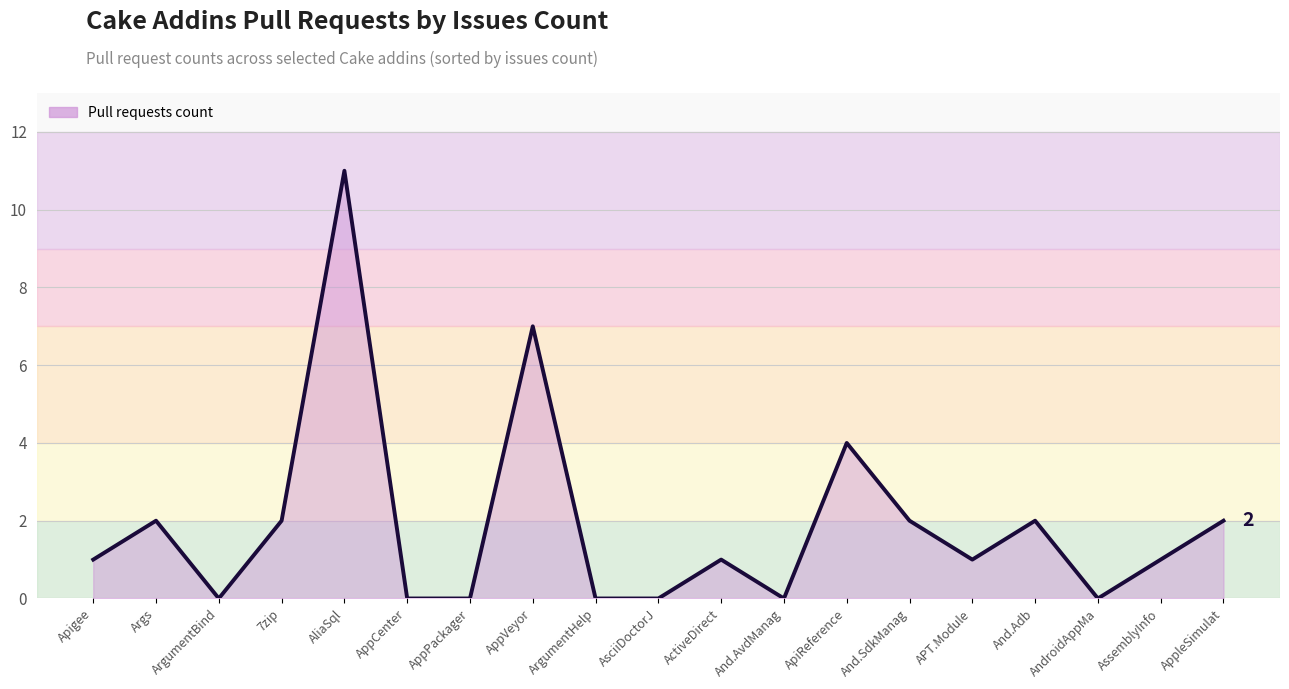

At which category does the data reach its first local valley?

ArgumentBind